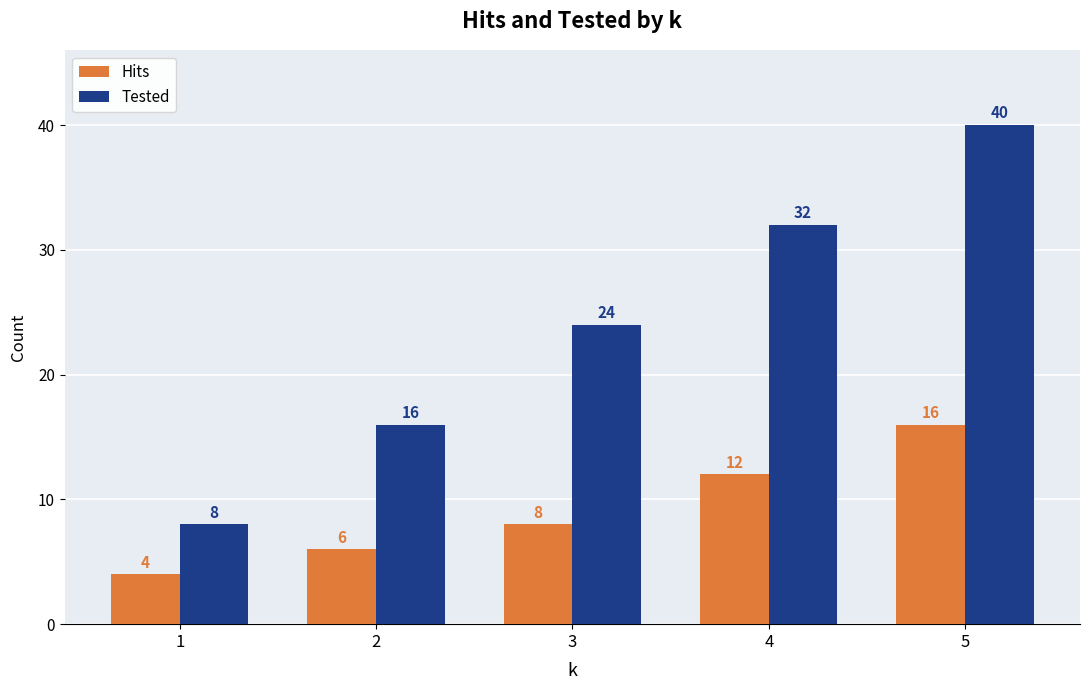

Which series has the largest total across all categories?

Tested